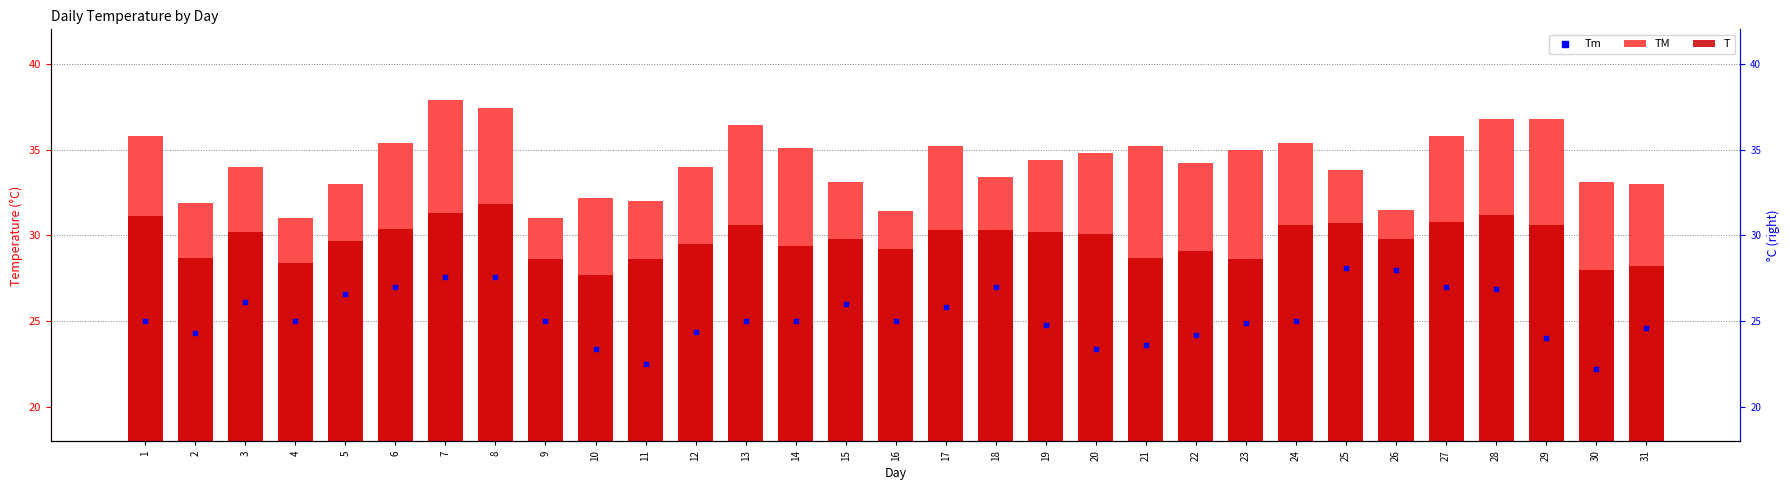

Is the value of T at 8 greater than the value of Tm at 18?

Yes